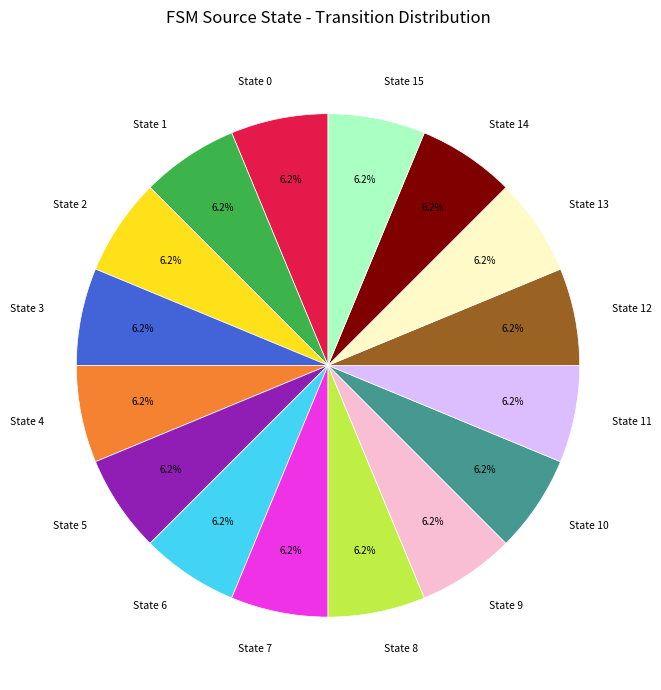

Does any single category account for the majority?

No